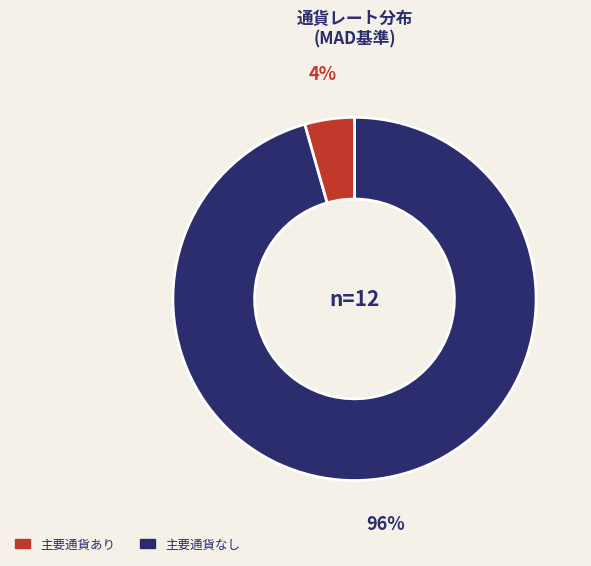

Is there a majority slice in this chart?

Yes